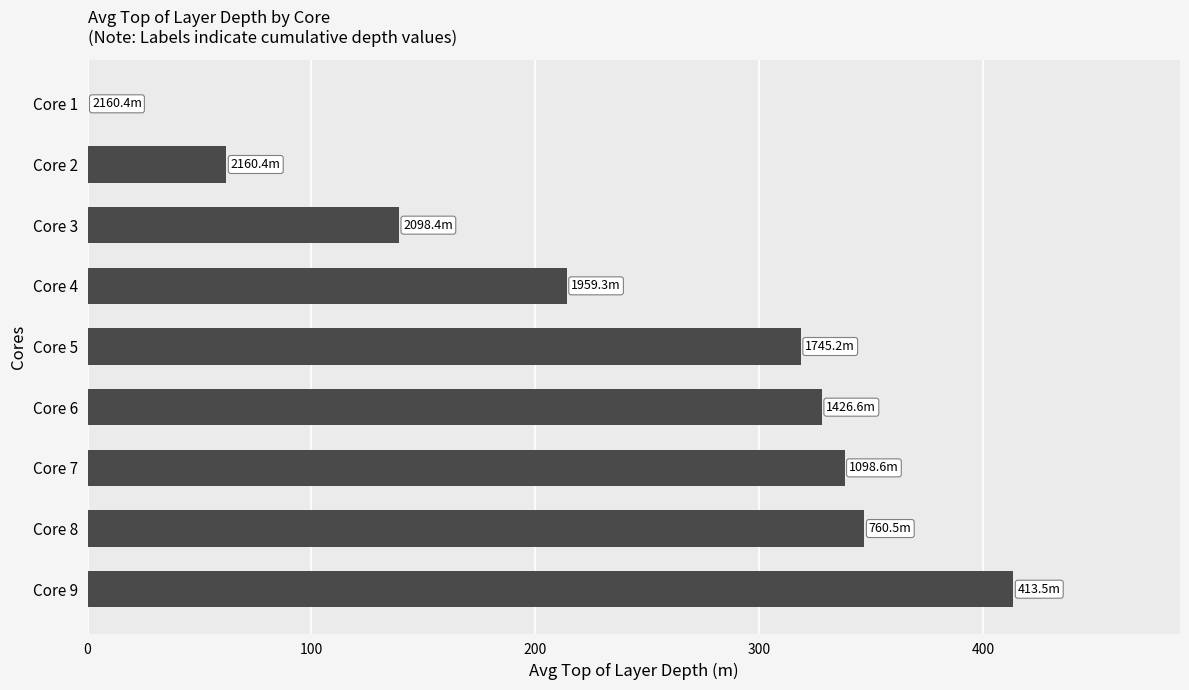

Which has a higher value, Core 2 or Core 1?

Core 2